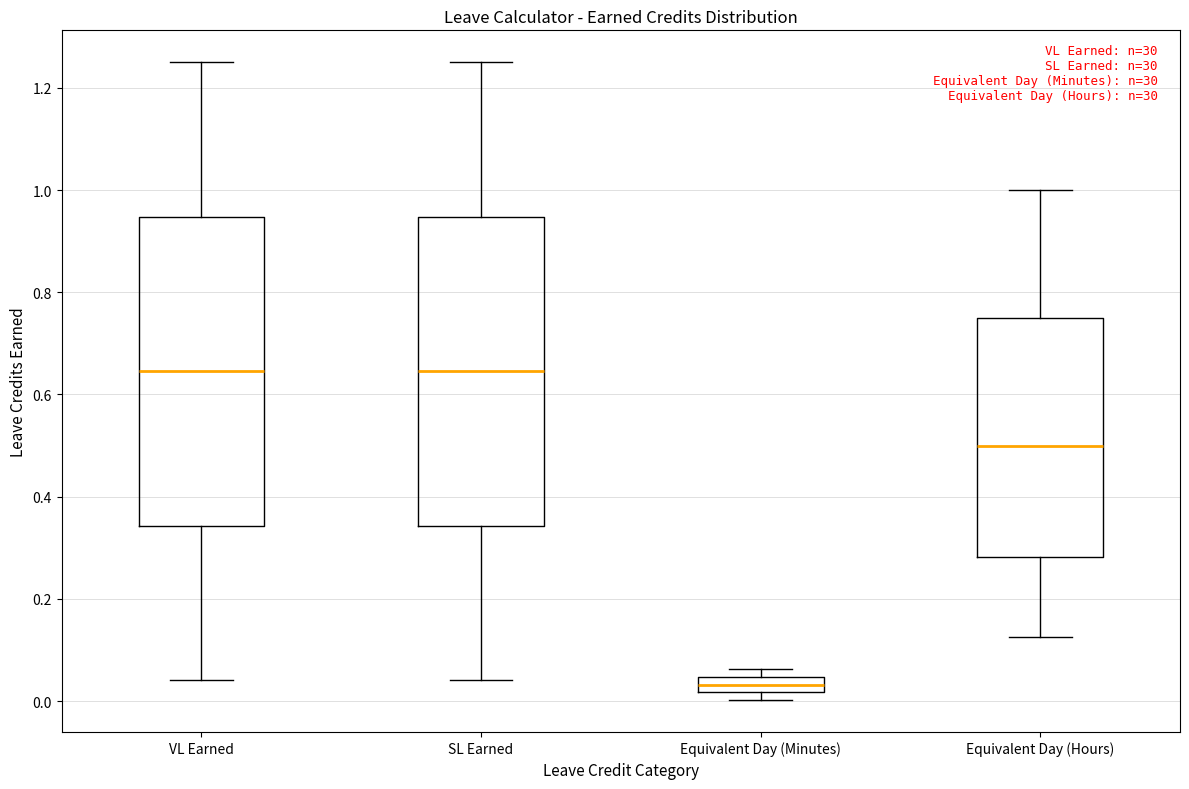

Where does the lower whisker of the box for VL Earned end on the y-axis? The values are not printed on the chart, so give them approximately, as read against the axis.

0.04